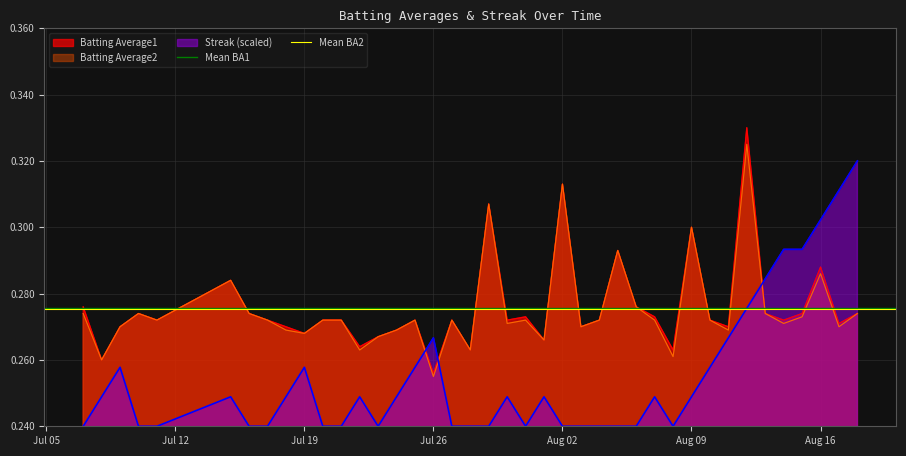

How many times do Streak (scaled) and Batting Average1 cross each other?

3